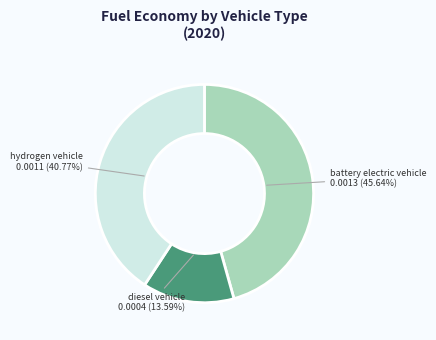

Does any single category account for the majority?

No